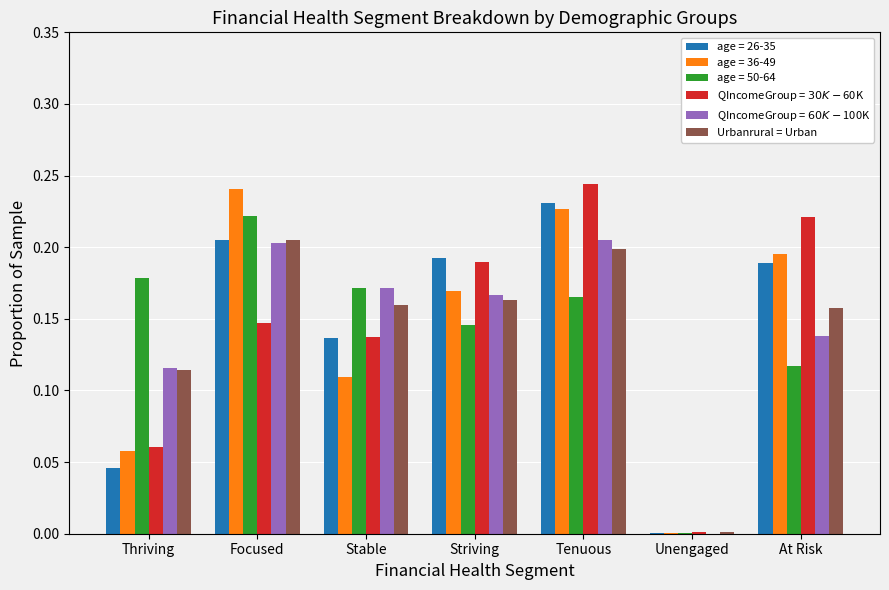

What is the total value across all series at Striving?

1.0